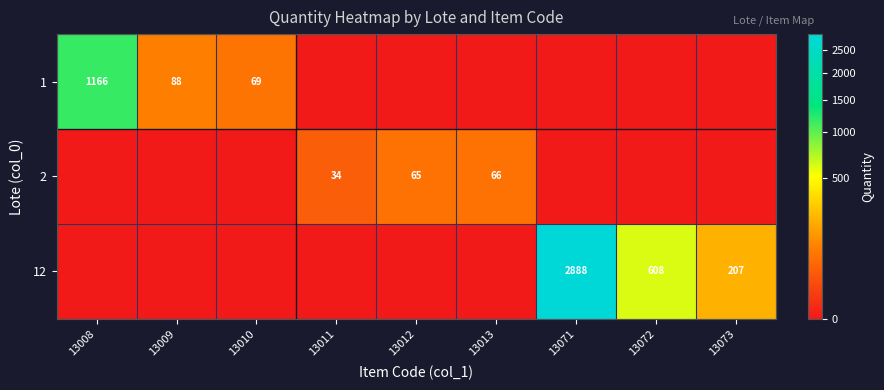

The value of 2 at 13011 is 45. True or false?

False